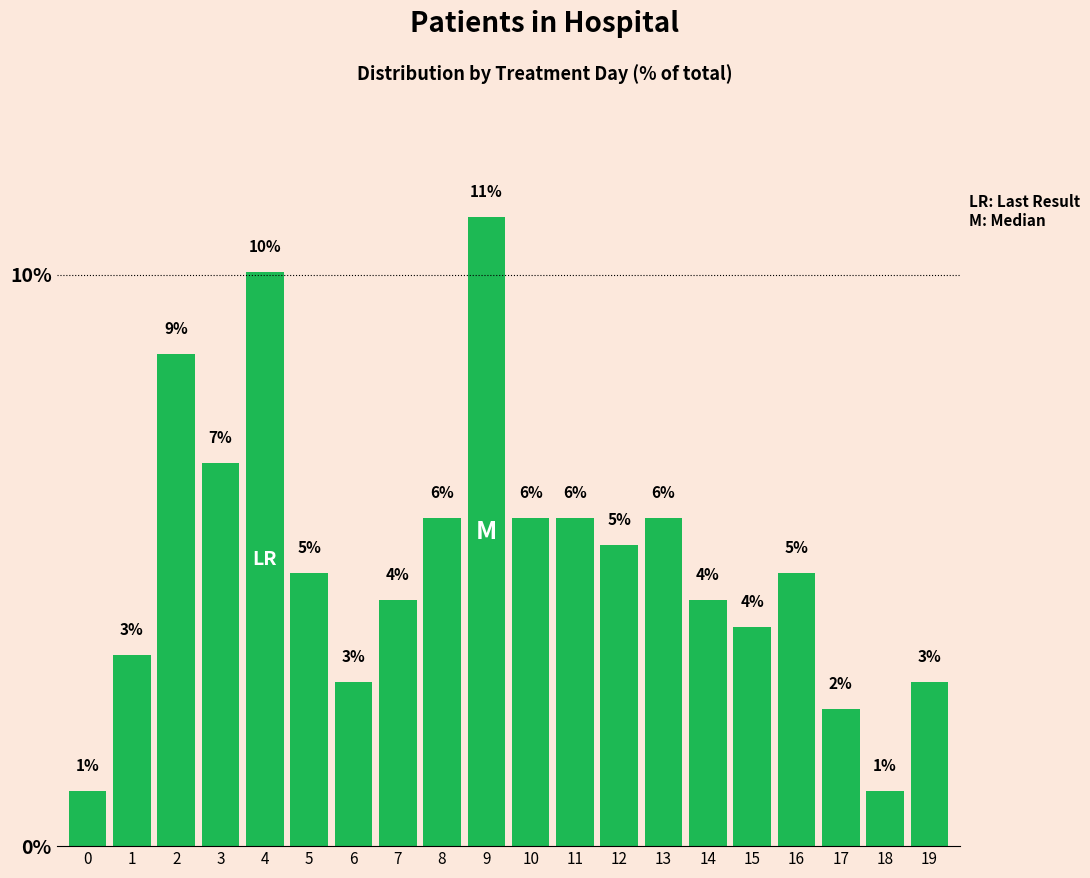

What is the ratio of the value at 6 to the value at 16?

0.6